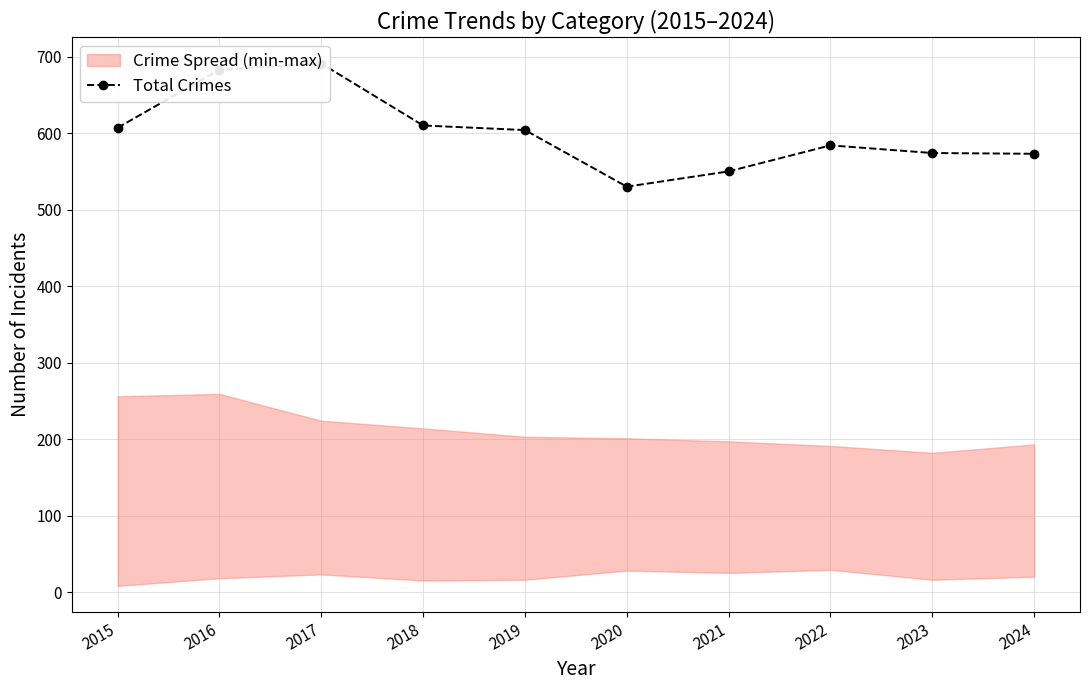

What is the difference between the values at 2024 and 2018?

37